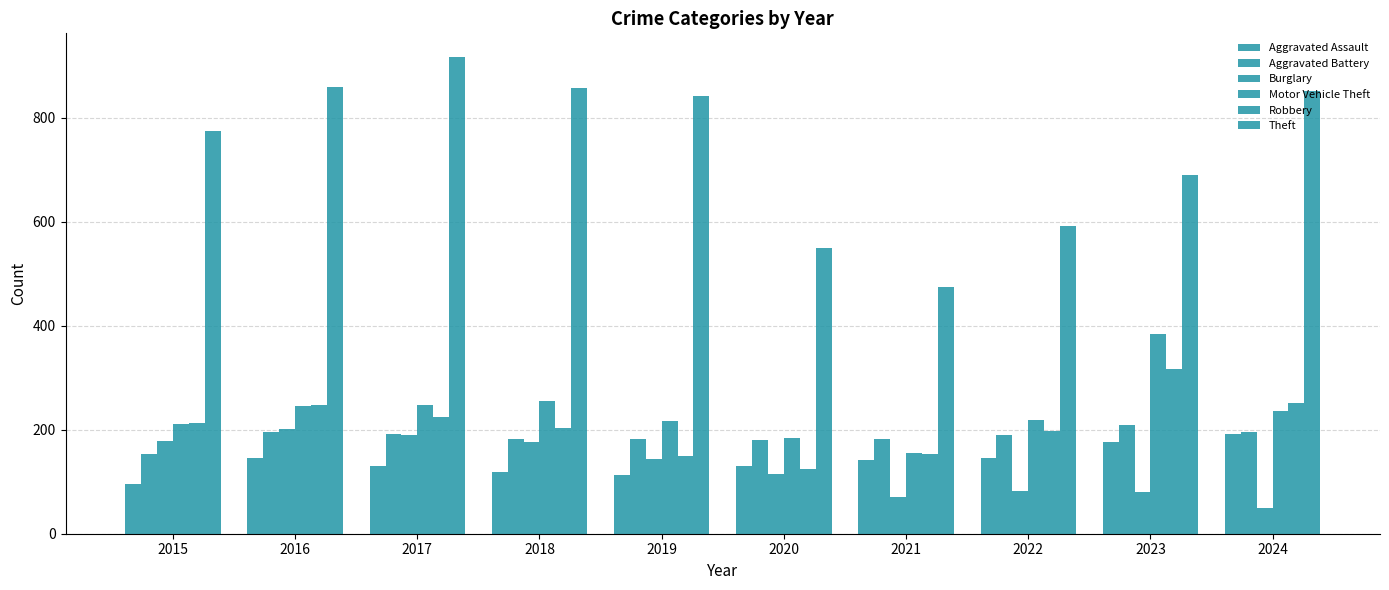

Is the value of Aggravated Assault at 2023 greater than the value of Burglary at 2021?

Yes